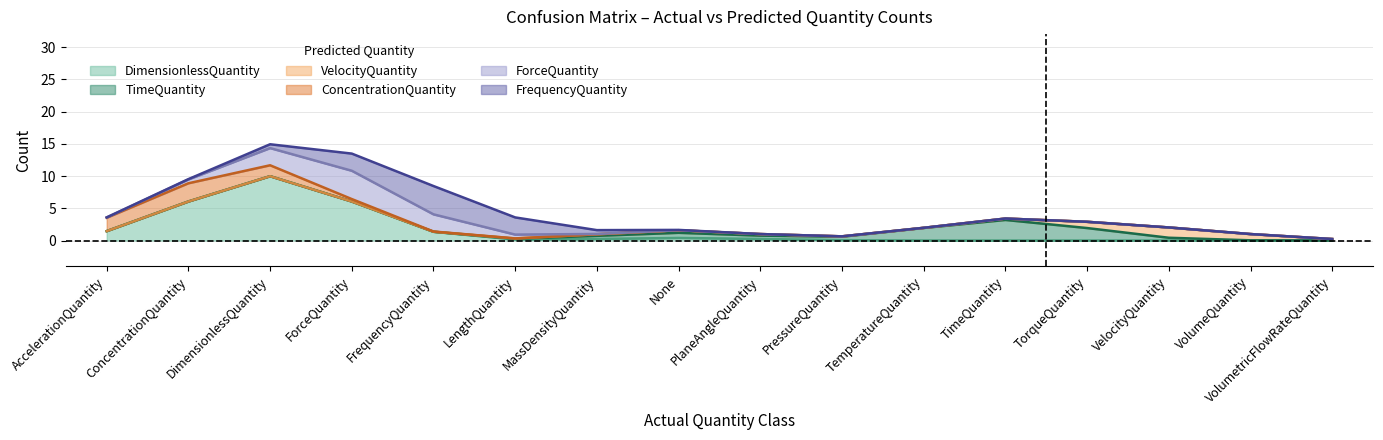

True or false: ConcentrationQuantity has more than 0 points higher than both neighbors.

True